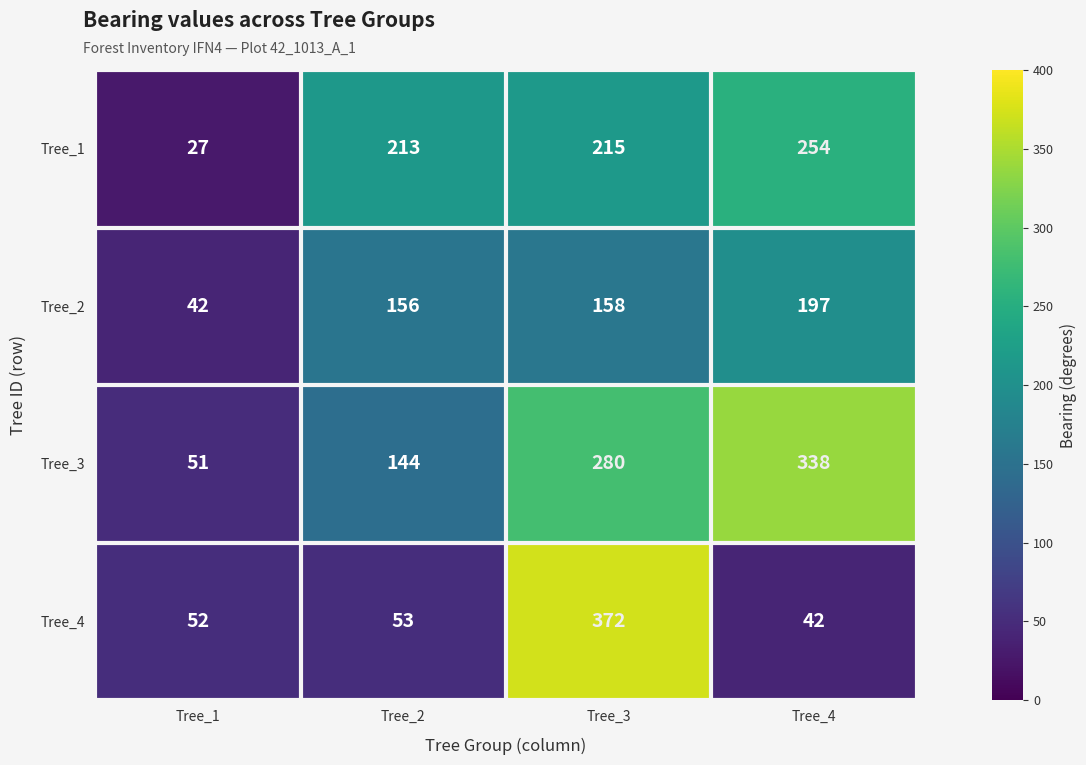

What is the spread (max minus min) of values at Tree_1?

25